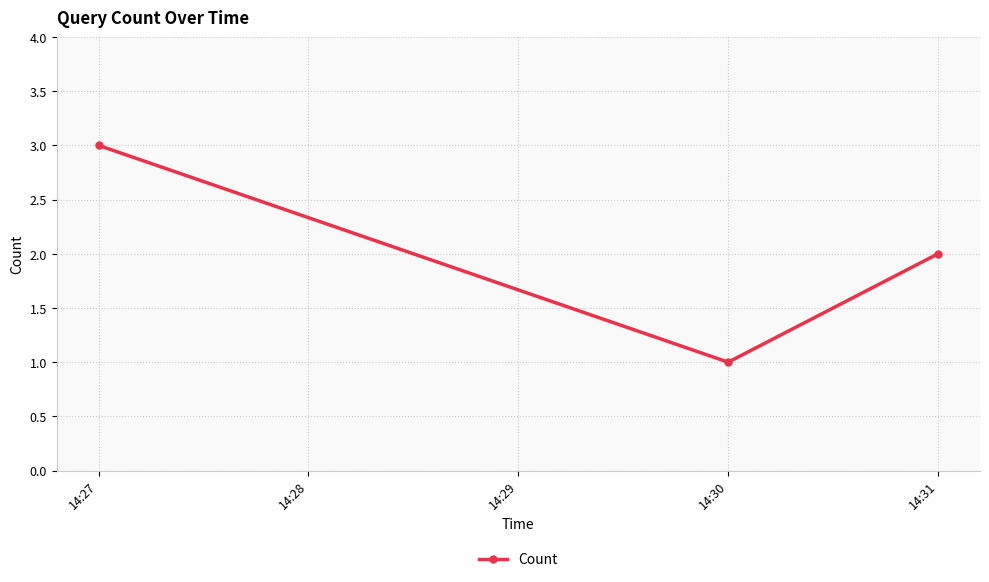

List the labels in order of value, largest first.

14:27, 14:31, 14:30